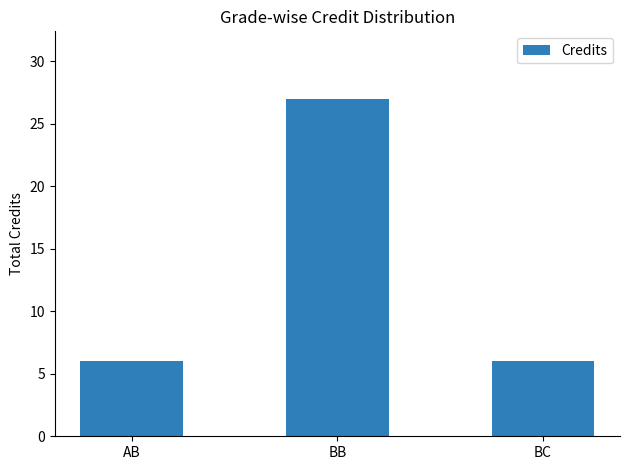

Reading right to left, transcribe all the data shown in this chart.

BC=6	BB=27	AB=6